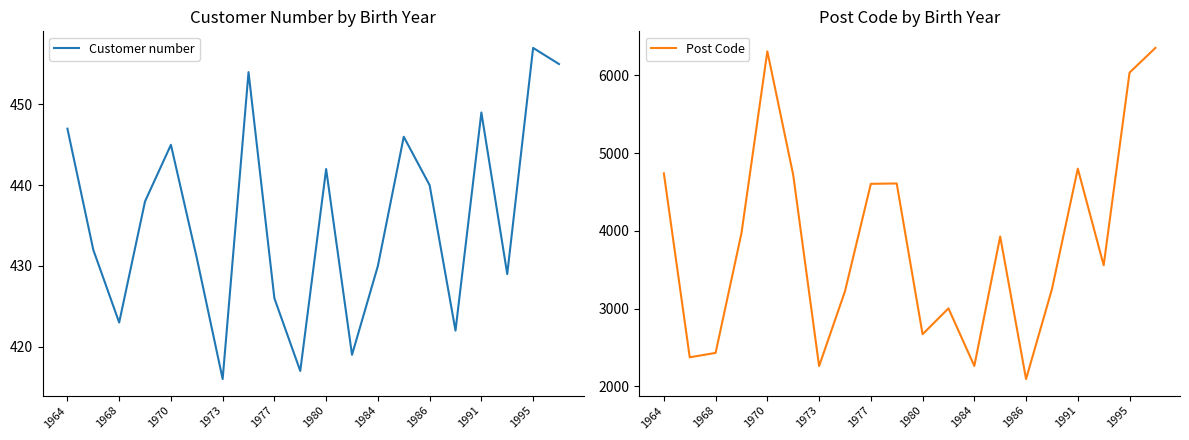

The Post Code series shows 1677 at 15. True or false?

False